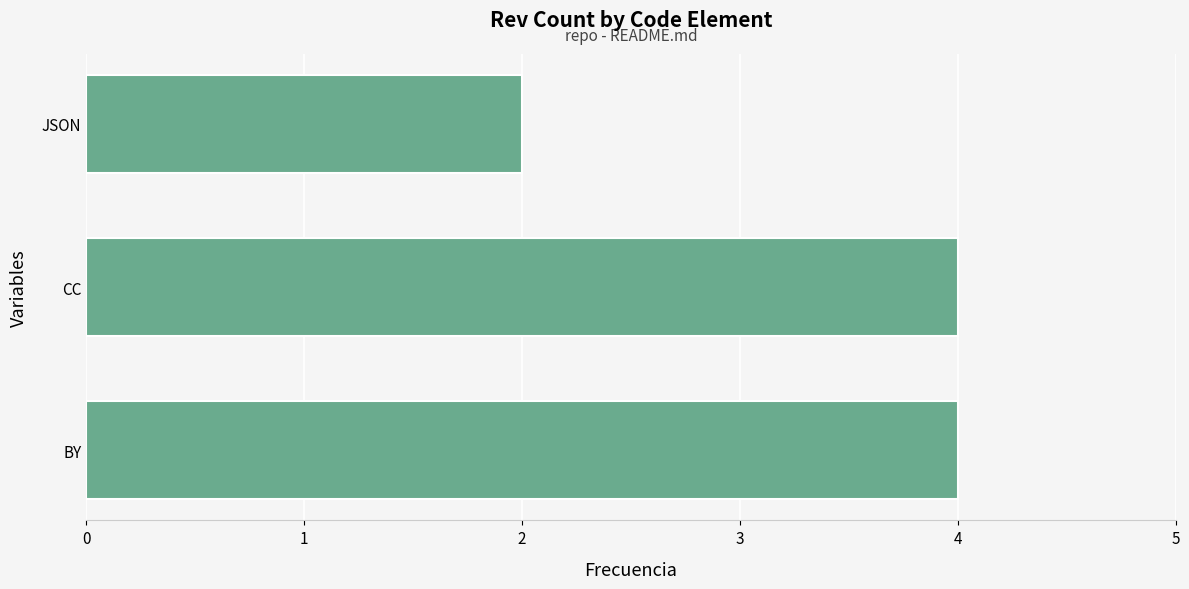

At which category does the chart reach its minimum across all series?

JSON